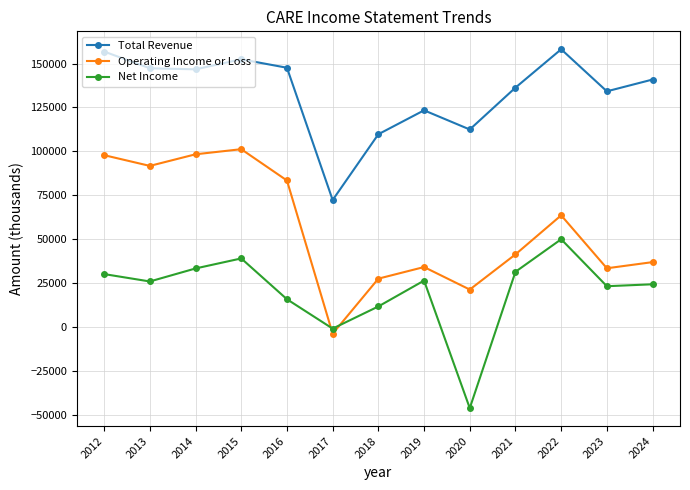

Which category has the lowest value across all series?

2020